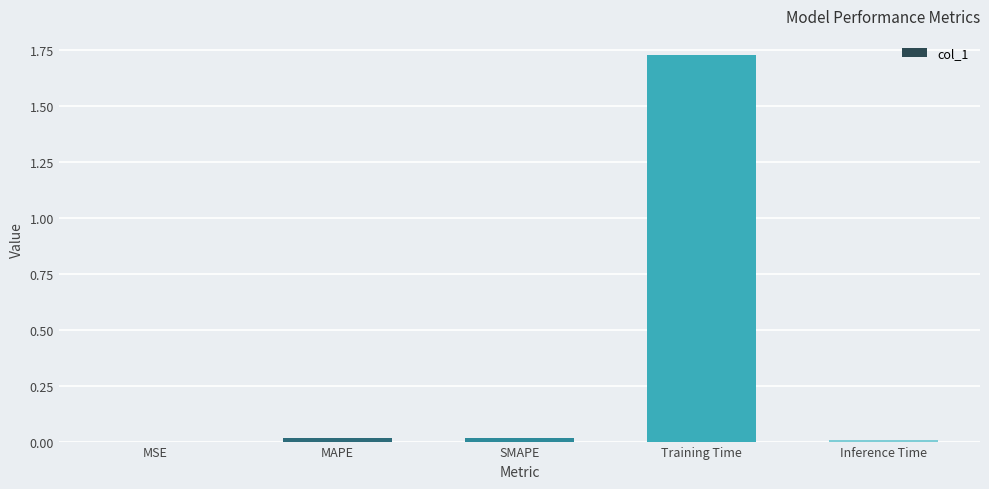

At which category does the chart reach its peak across all series?

Training Time